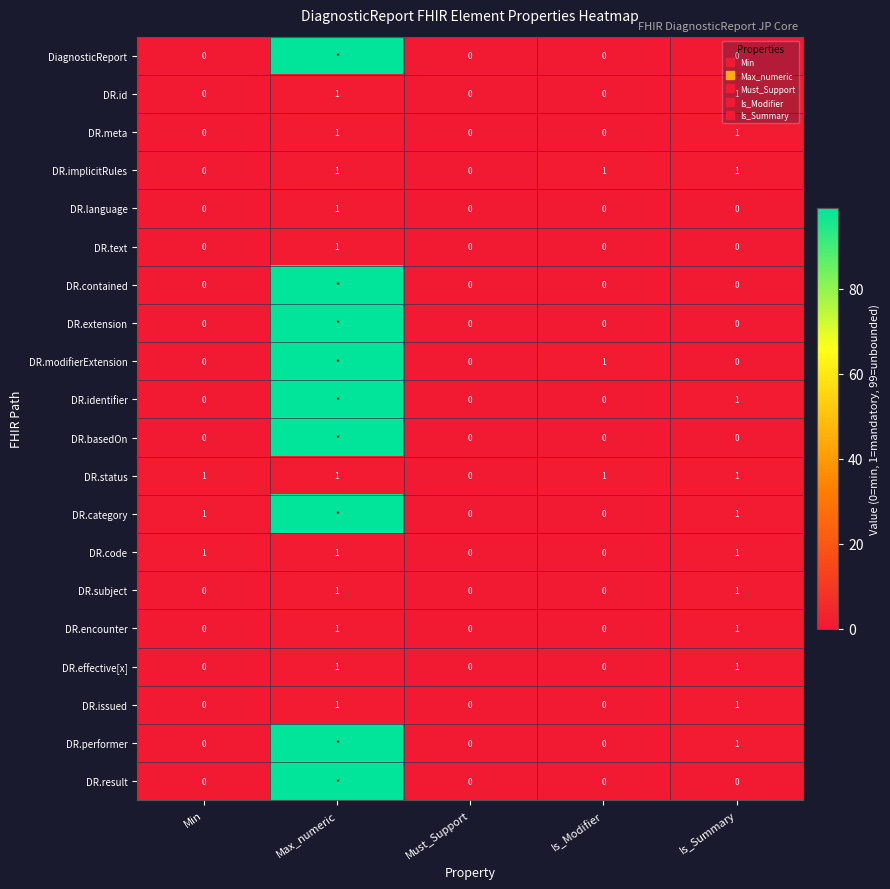

At which category is the sum across all series the highest?

Max_numeric